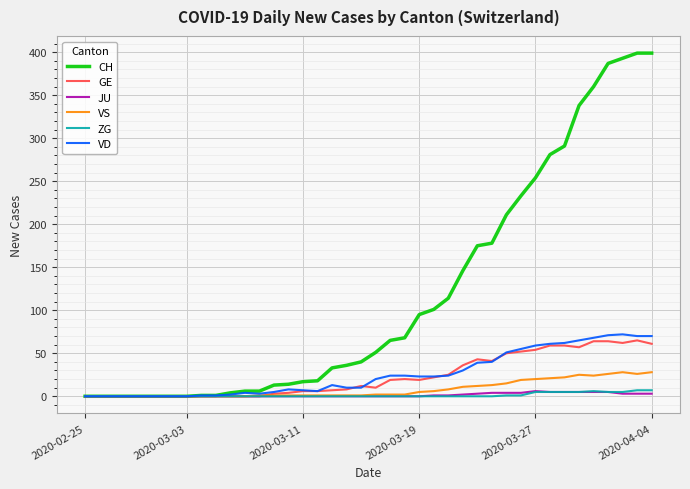

What is the maximum value for VS?

28